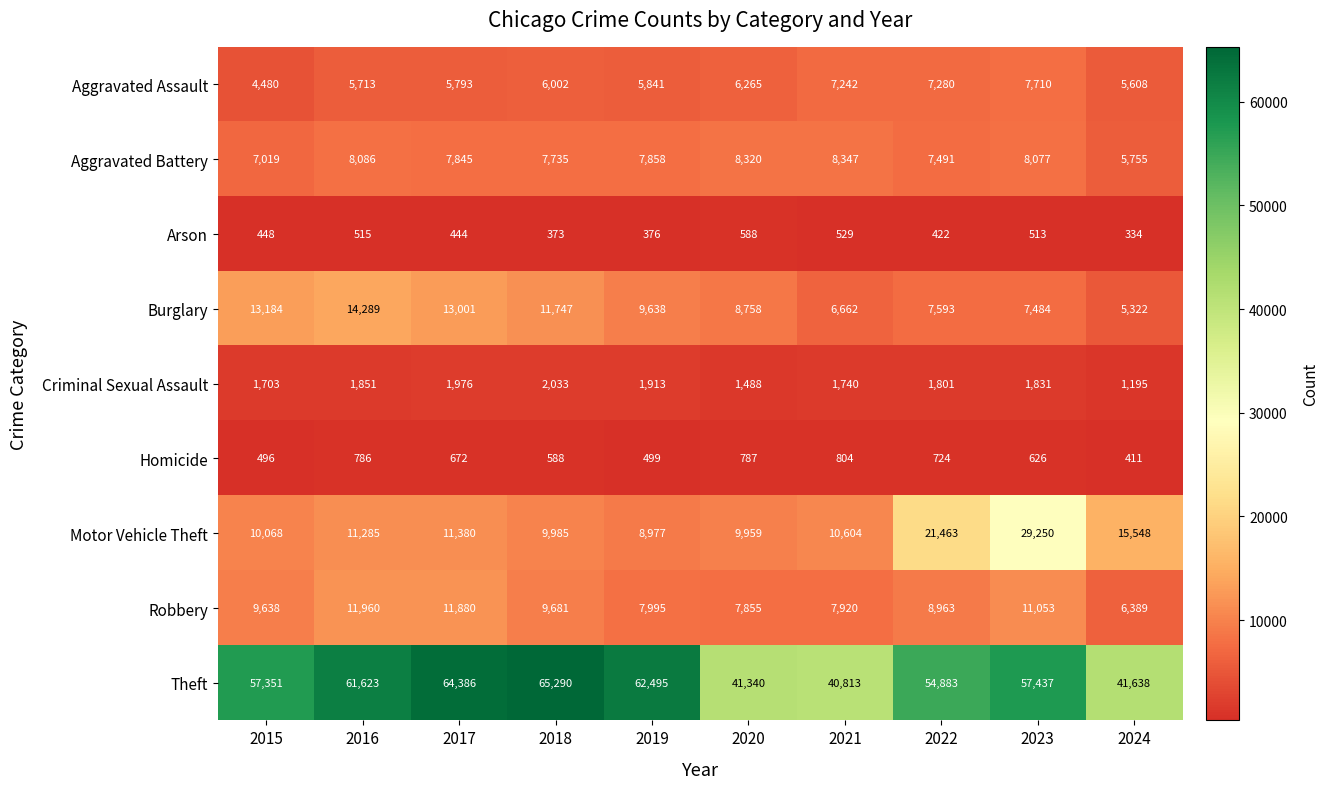

The Aggravated Assault series shows 6265 at 2020. True or false?

True